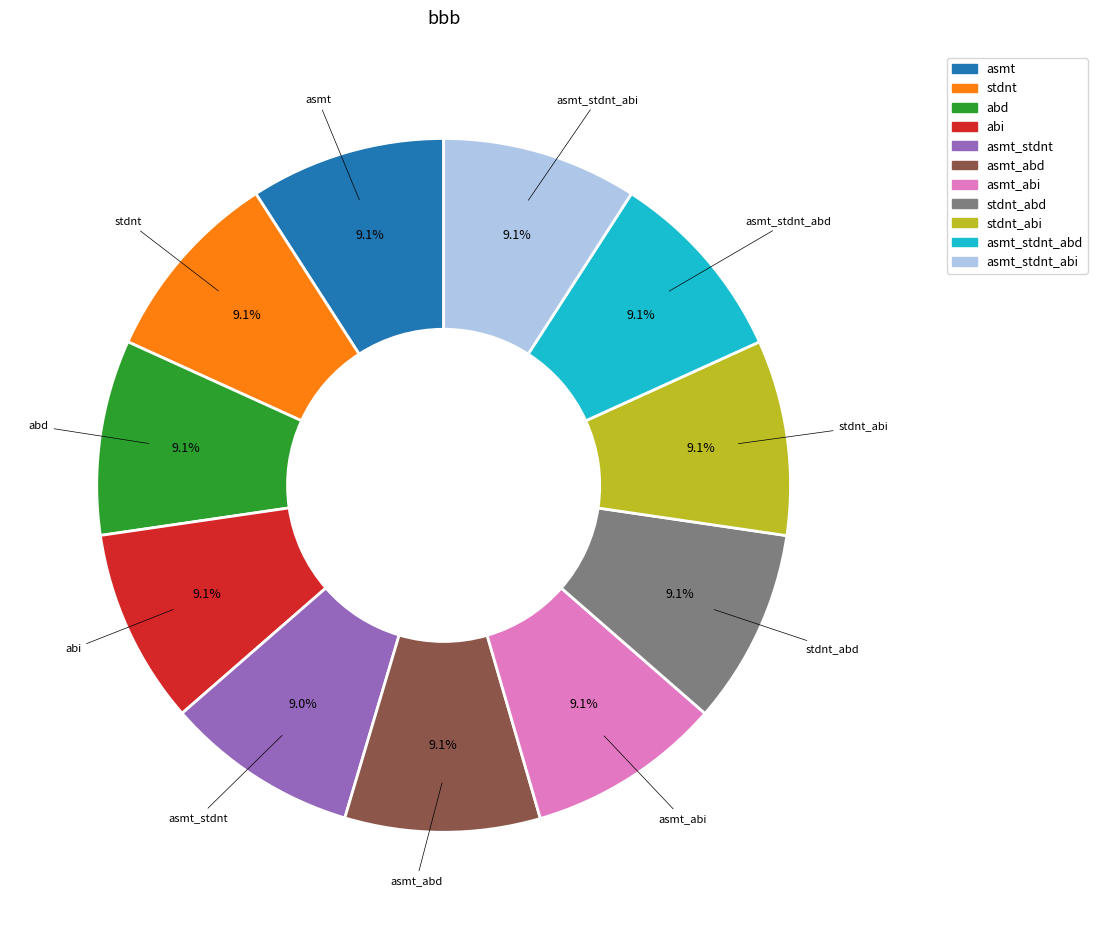

Is it true that stdnt_abd is 1% of the pie?

False